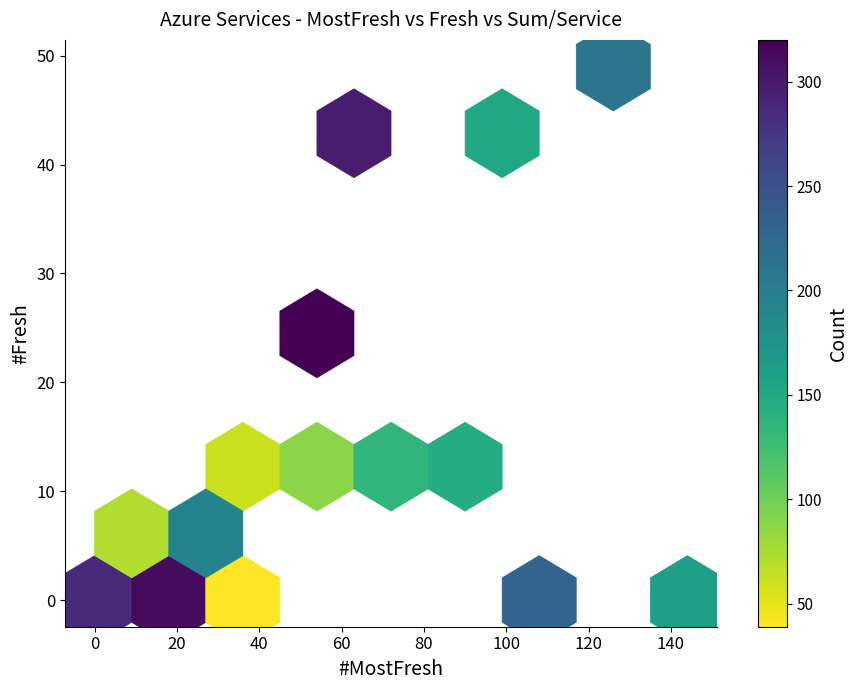

The sql database series shows 324 at sum_service. True or false?

False